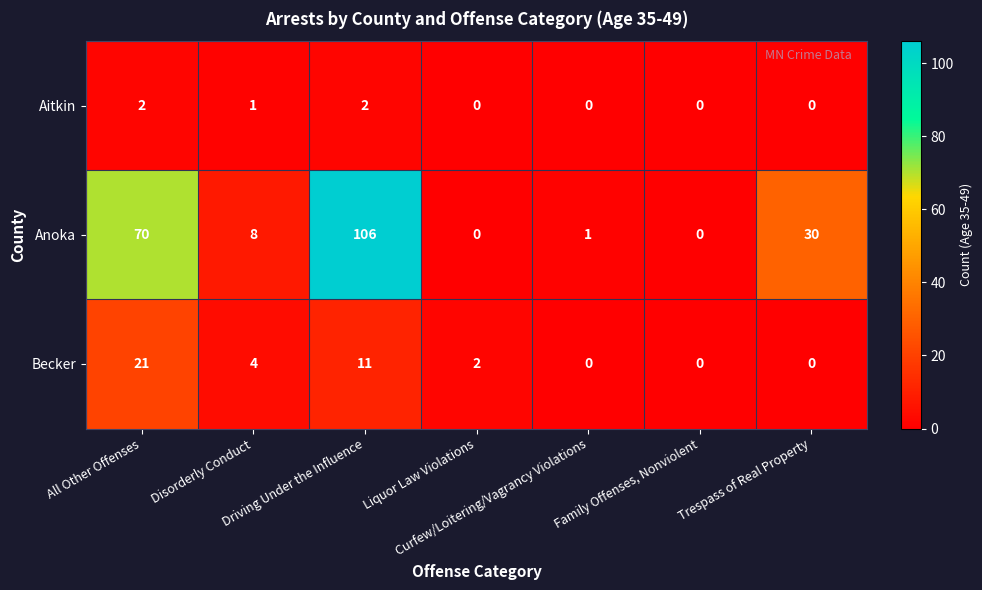

Count the Aitkin values in the range 0 to 2.

7